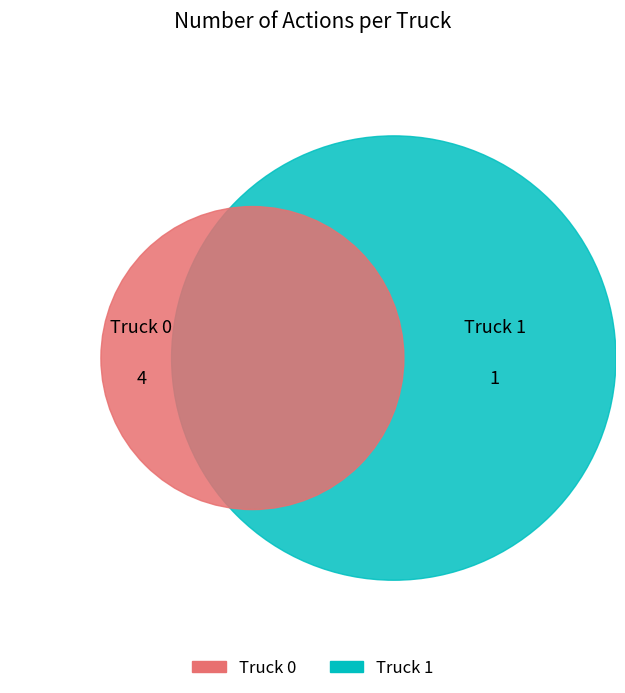

What is the largest slice in the pie chart?

Truck 0